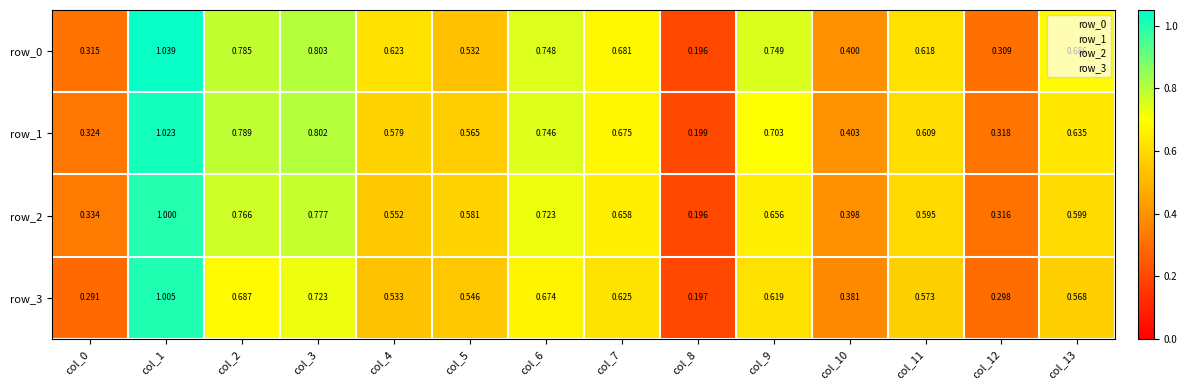

Is the value of row_0 at col_11 greater than the value of row_2 at col_1?

No